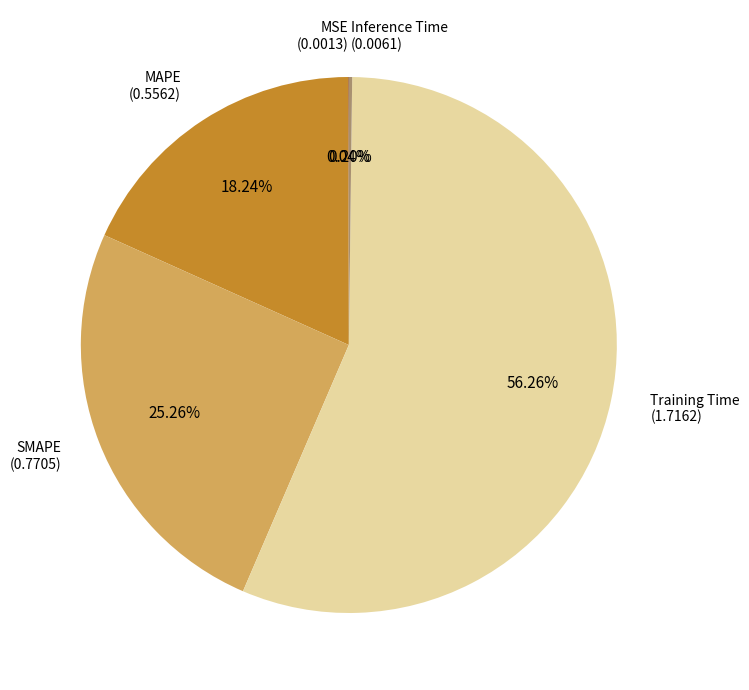

Is there a majority slice in this chart?

Yes